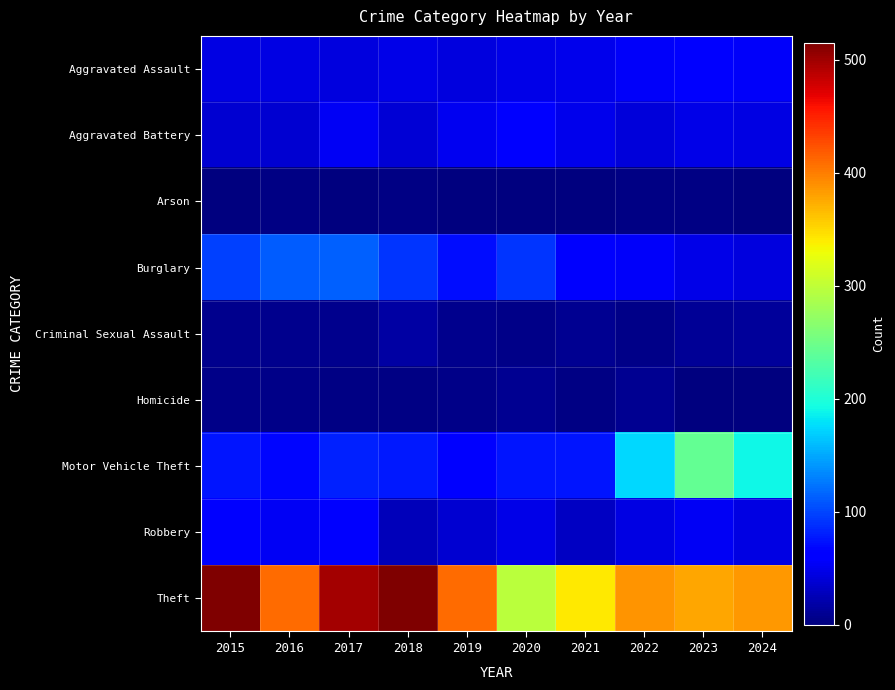

Which label corresponds to the smallest value in the chart?

2019